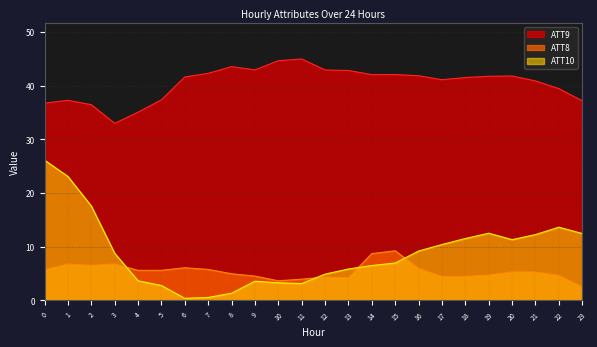

What is the maximum value shown in the chart?

44.9